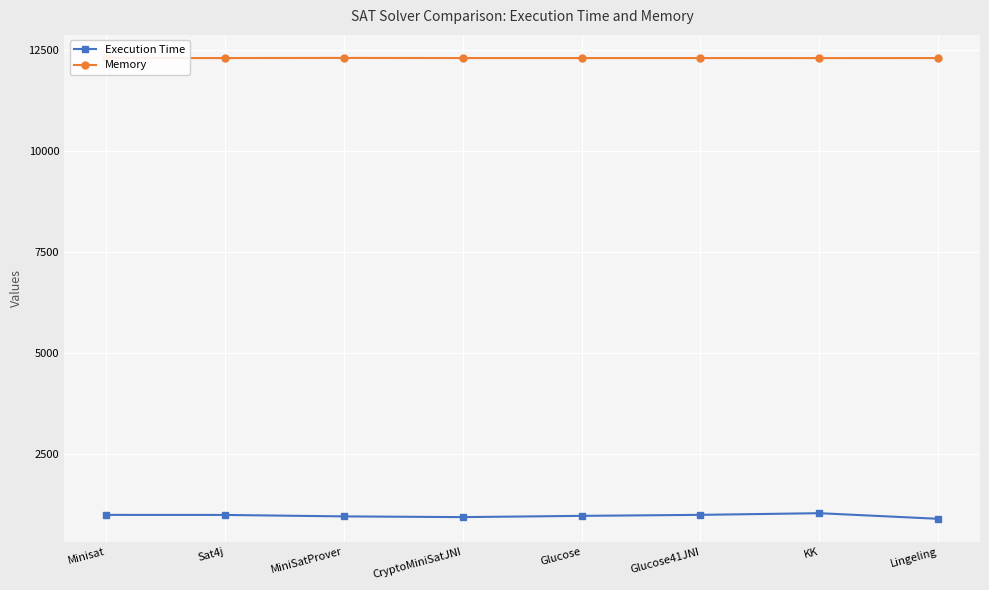

The Memory series shows 12294 at Glucose. True or false?

True